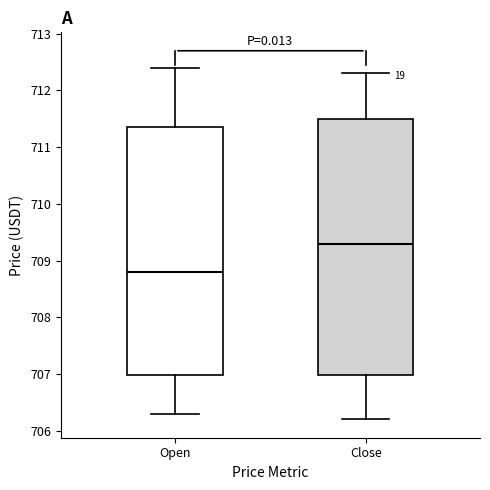

Which box has the lowest median line?

Open